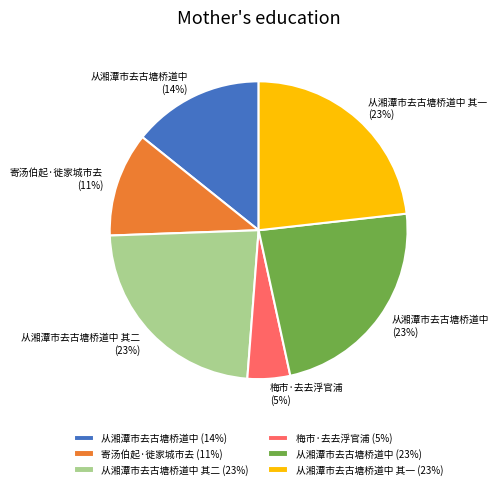

To the nearest percent, what percentage of the pie is 从湘潭市去古塘桥道中 其一?

23%